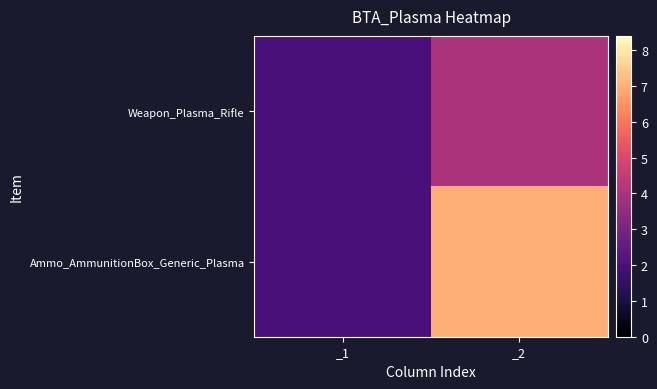

Reading left to right, transcribe all the data shown in this chart.

Weapon_Plasma_Rifle: _1=2	_2=4
Ammo_AmmunitionBox_Generic_Plasma: _1=2	_2=7